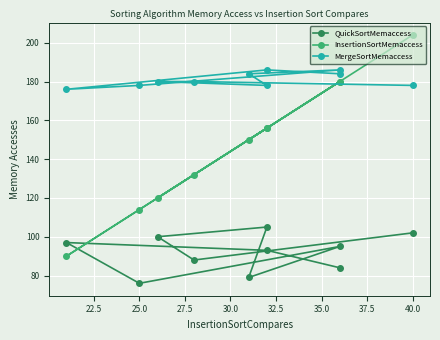

What is the difference between the second highest and minimum values in the QuickSortMemaccess series?

26